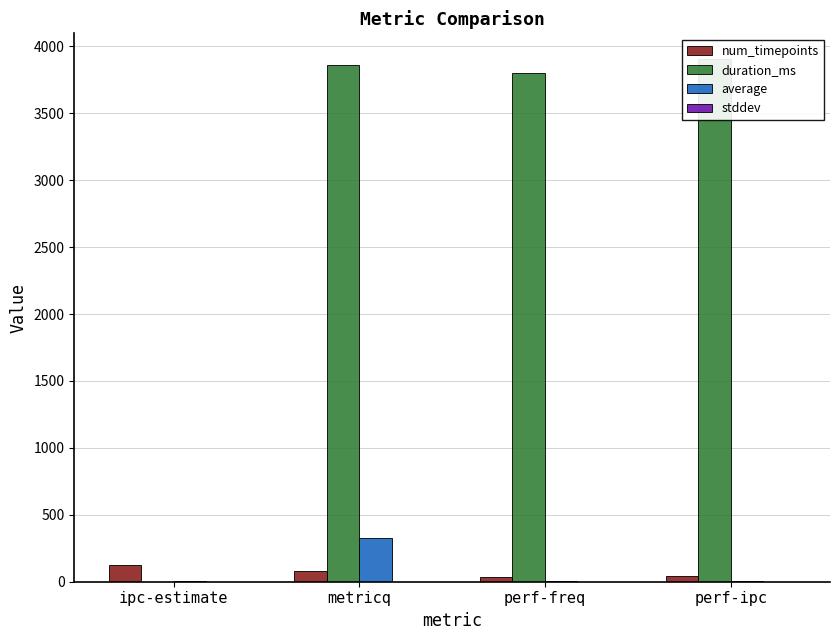

How many data points in average are above 2?

3